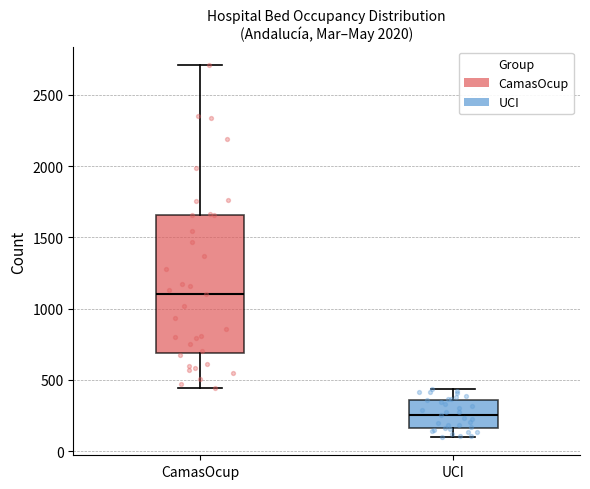

Which box has the lowest median line?

UCI